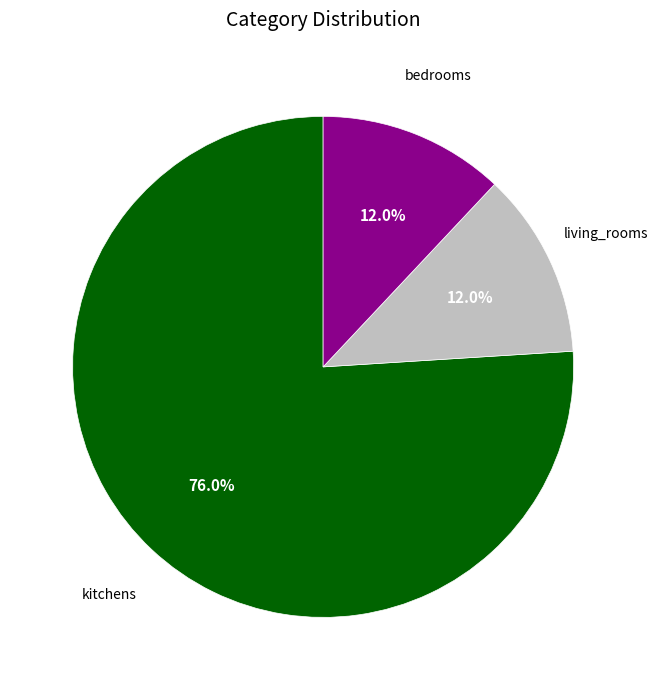

Is there any slice that represents more than half of the pie?

Yes